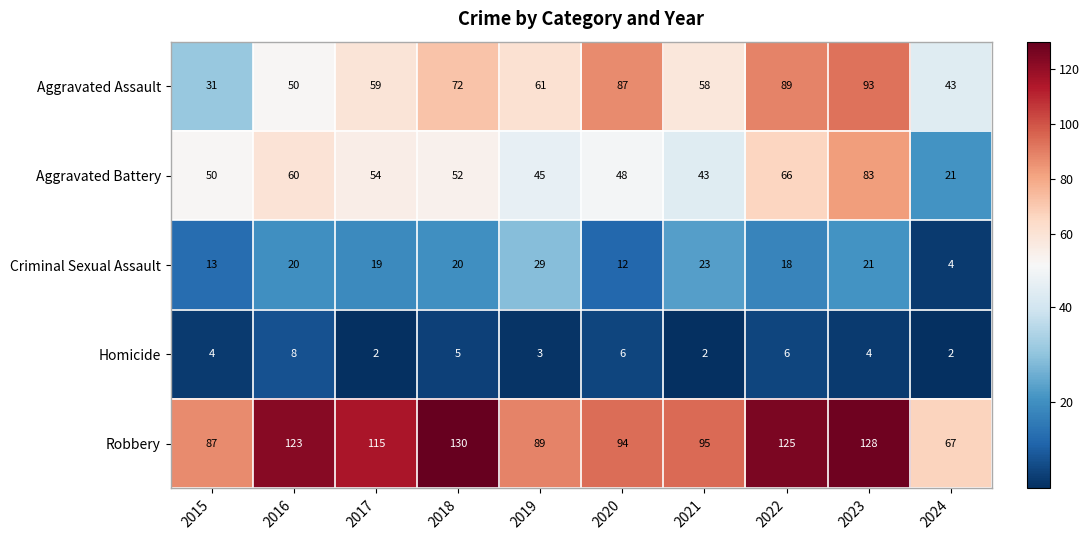

Which series has the largest total across all categories?

Robbery